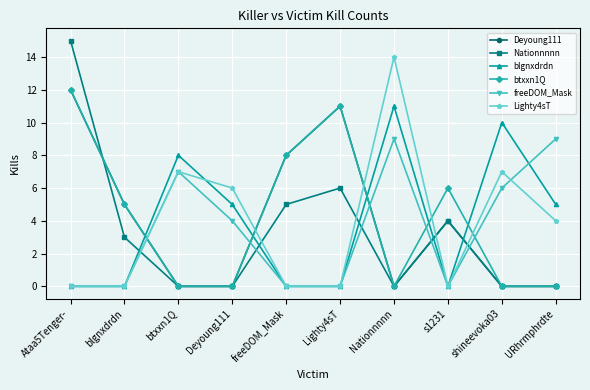

True or false: Deyoung111 has more than 1 interior local peaks.

True